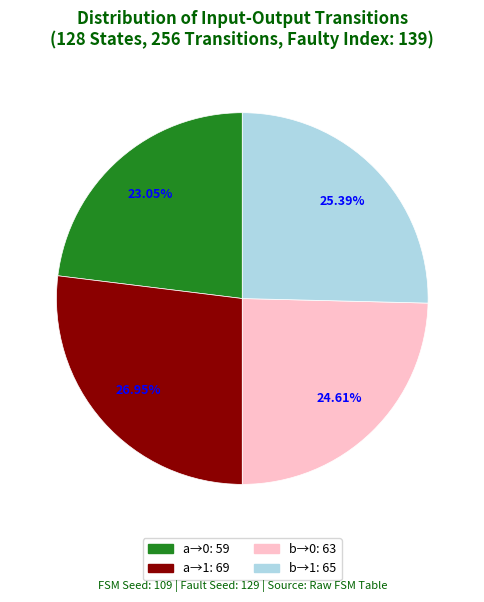

Does any single category account for the majority?

No